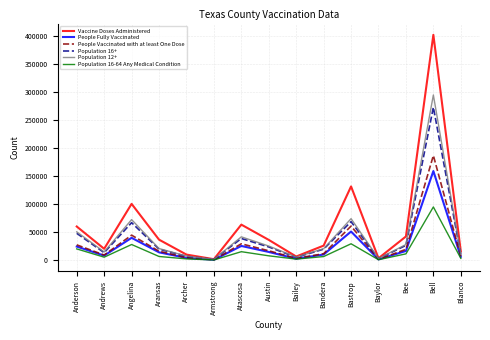

List the series in order of their peak value, lowest first.

Population 16-64 Any Medical Condition, People Fully Vaccinated, People Vaccinated with at least One Dose, Population 16+, Population 12+, Vaccine Doses Administered